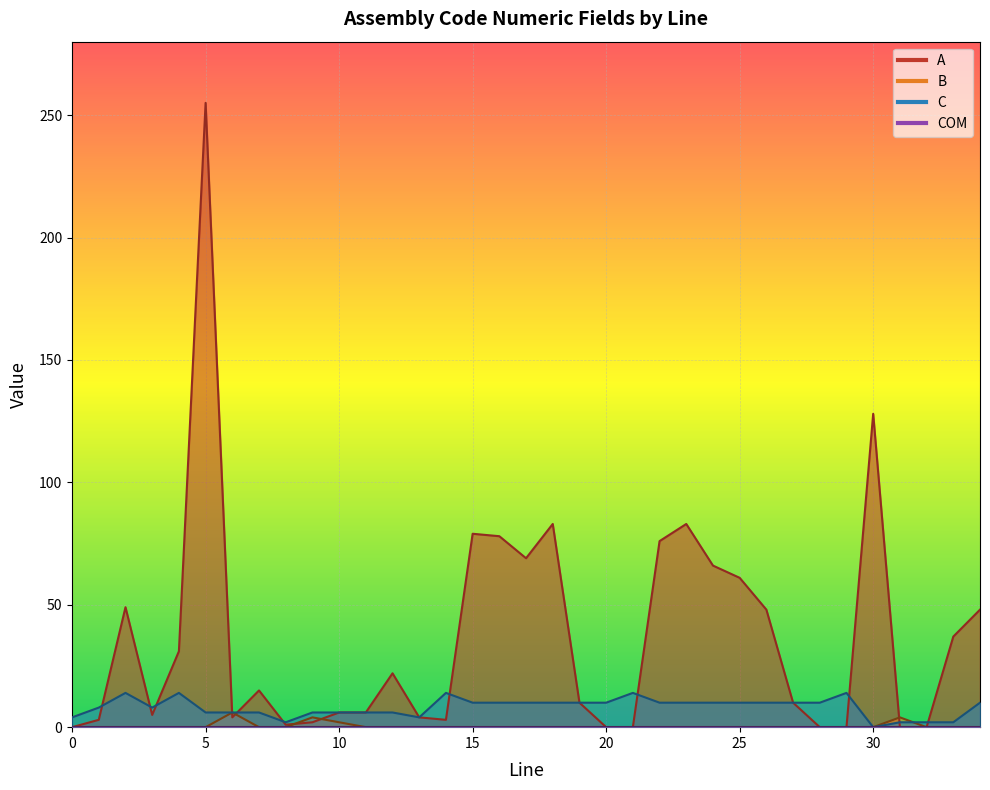

What is the difference between the highest and lowest values at 20?

10